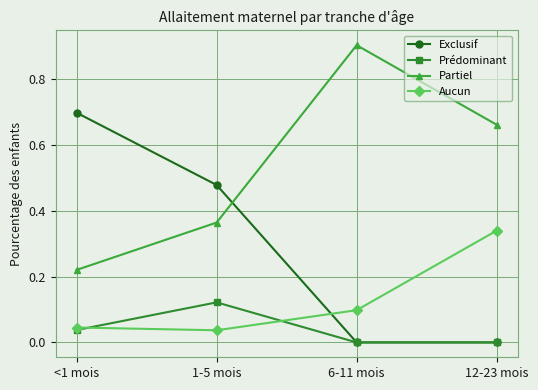

True or false: Partiel has more than 1 points higher than both neighbors.

False